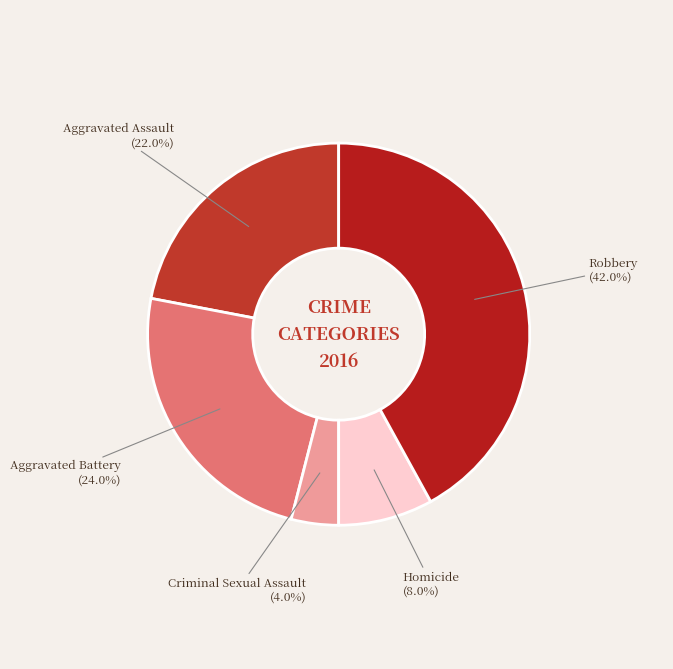

What percentage is the Aggravated Battery slice, to the nearest percent?

24%